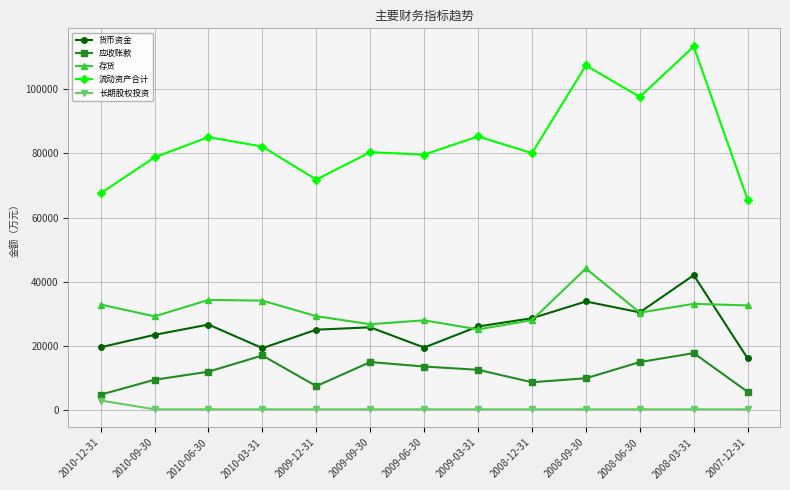

What is the highest value of the 长期股权投资 series?

3064